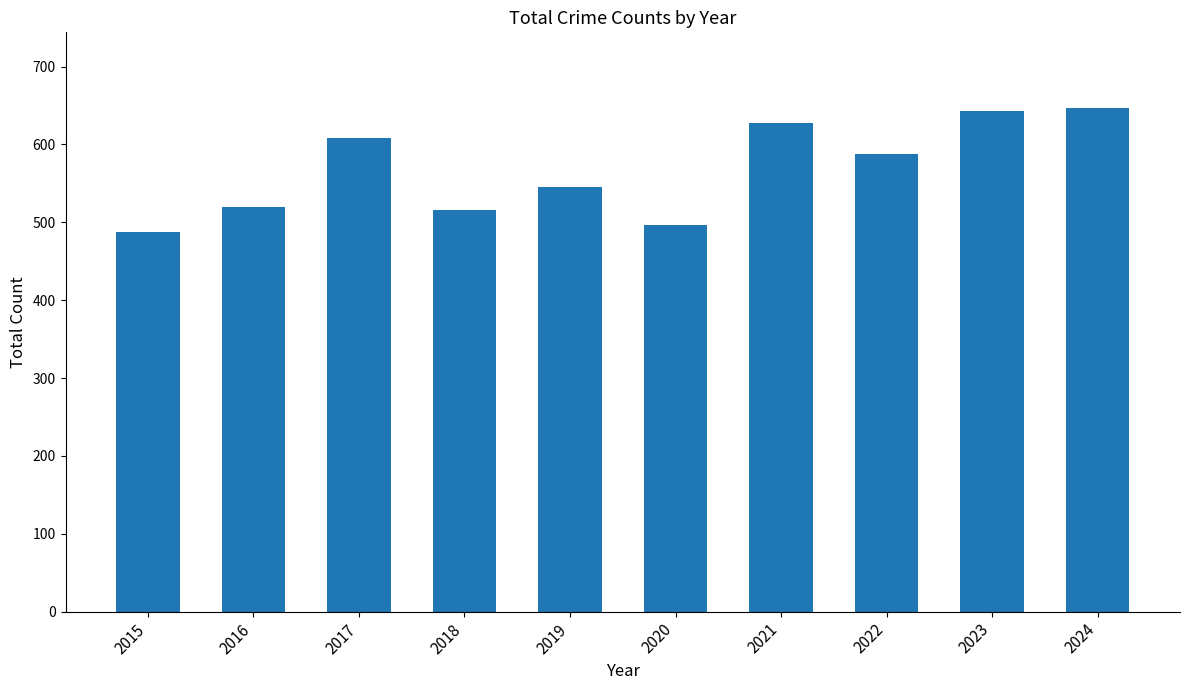

The value at 2021 is 203. True or false?

False